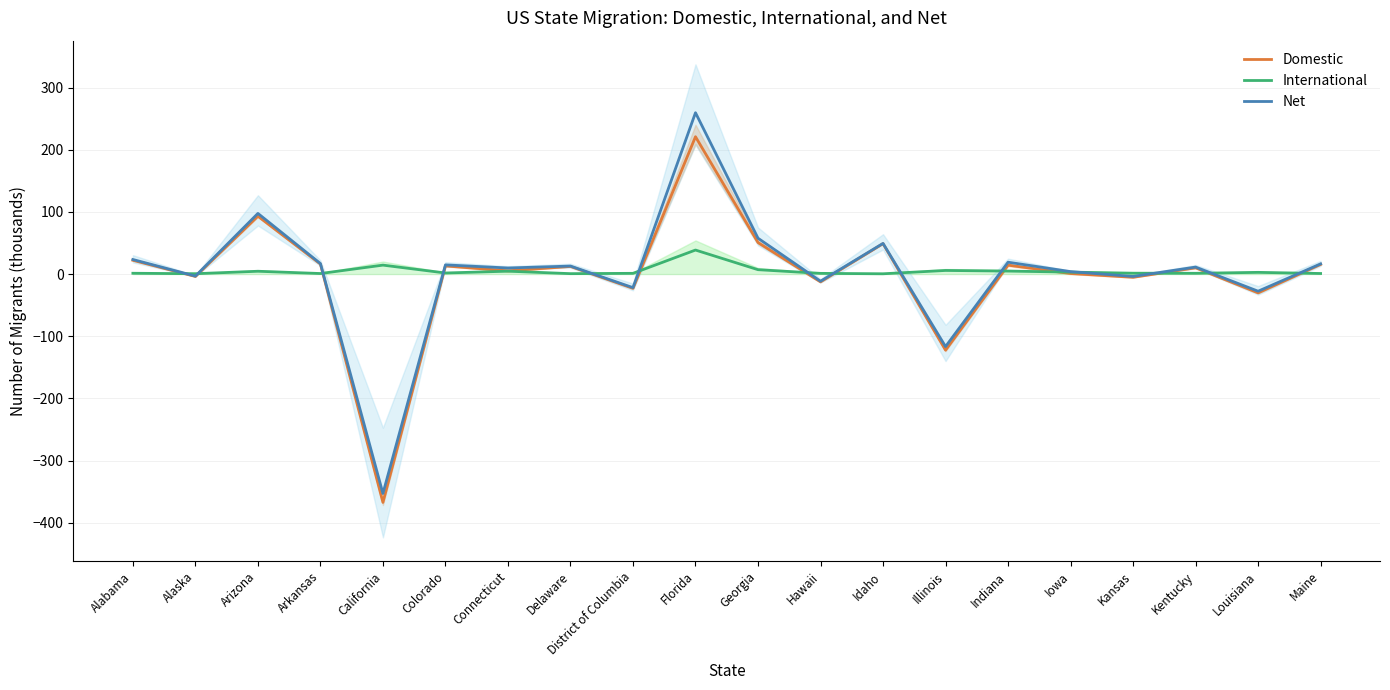

List the series in order of their overall mean, lowest first.

Domestic, Net, International